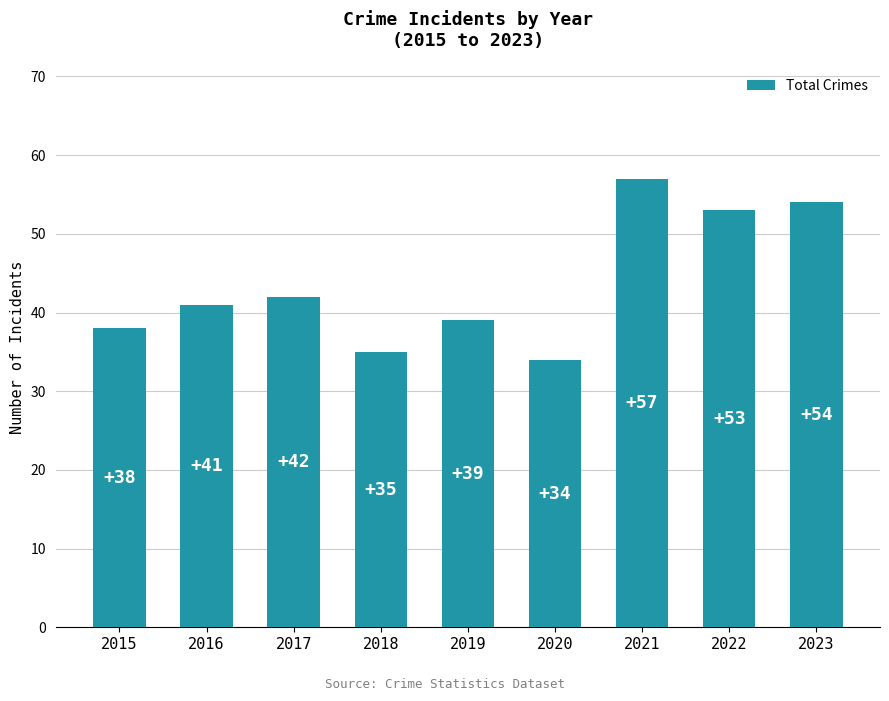

List the labels in order of value, largest first.

2021, 2023, 2022, 2017, 2016, 2019, 2015, 2018, 2020